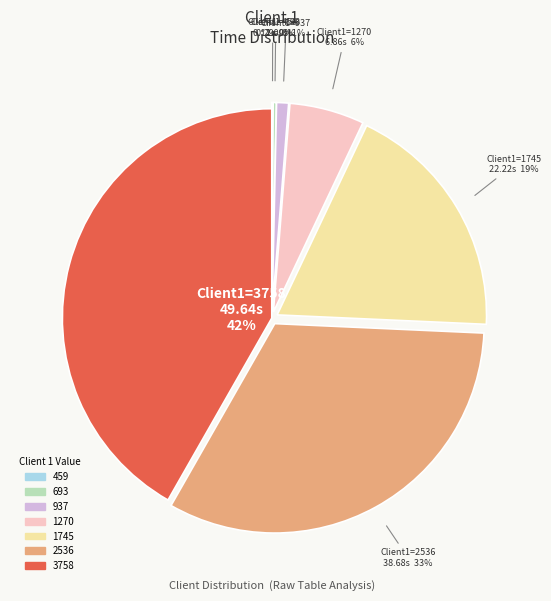

Combined, do 1745 and 2536 account for over 50%?

Yes